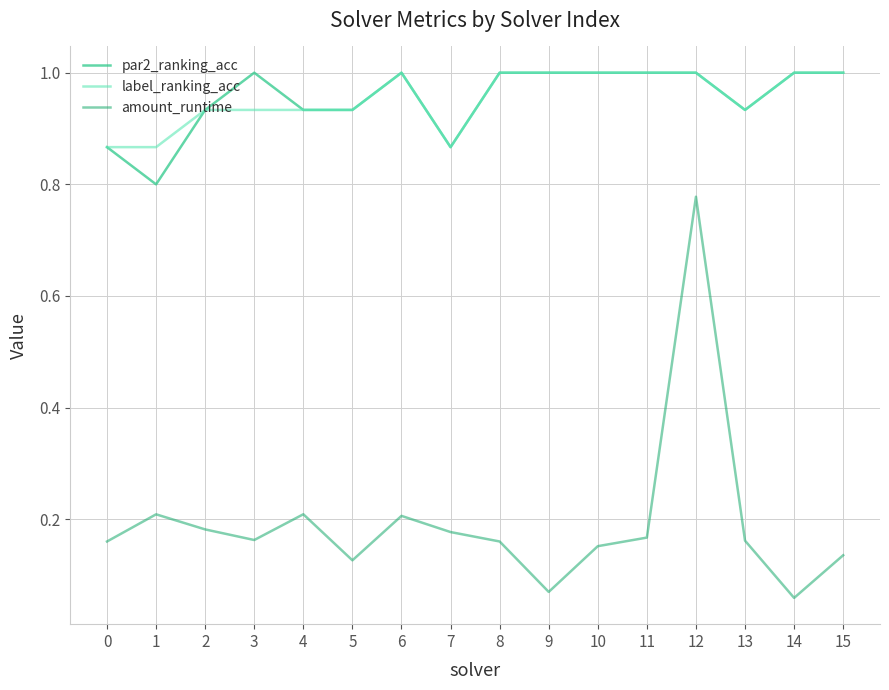

At which label does amount_runtime reach its minimum?

14